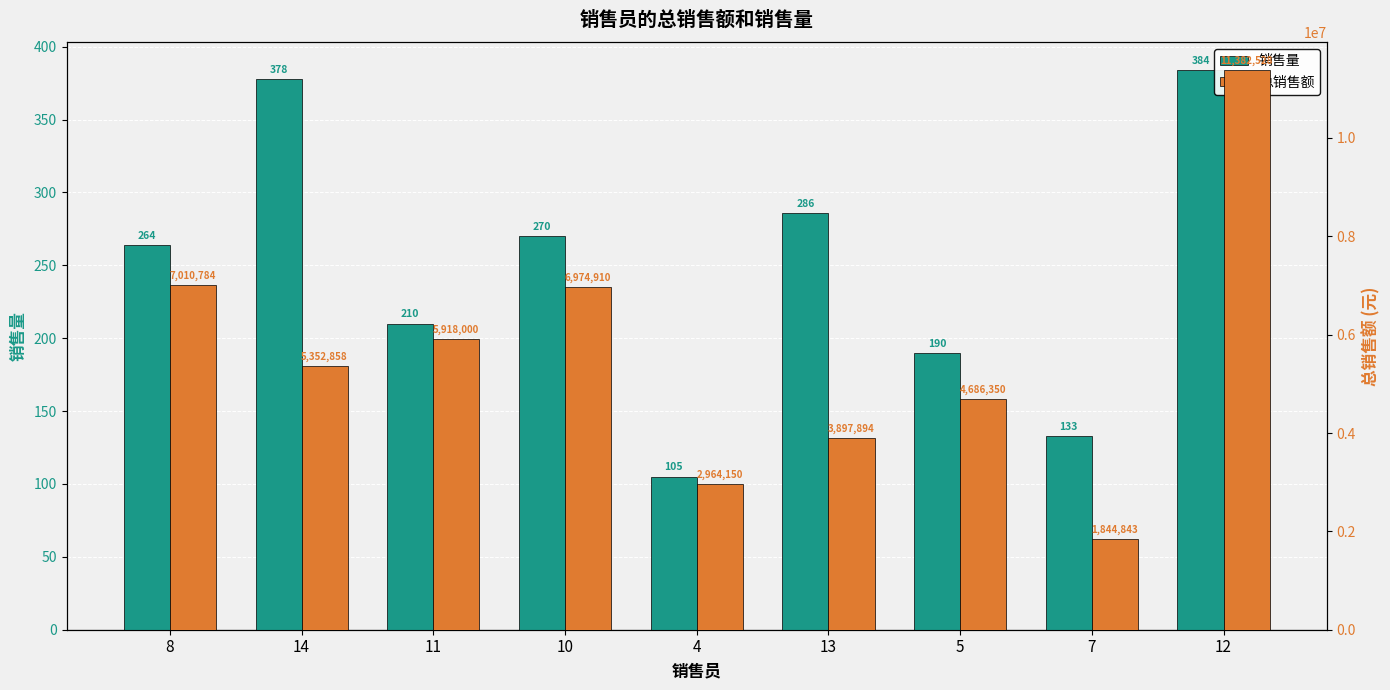

Read the 销售量 value at 10.

270